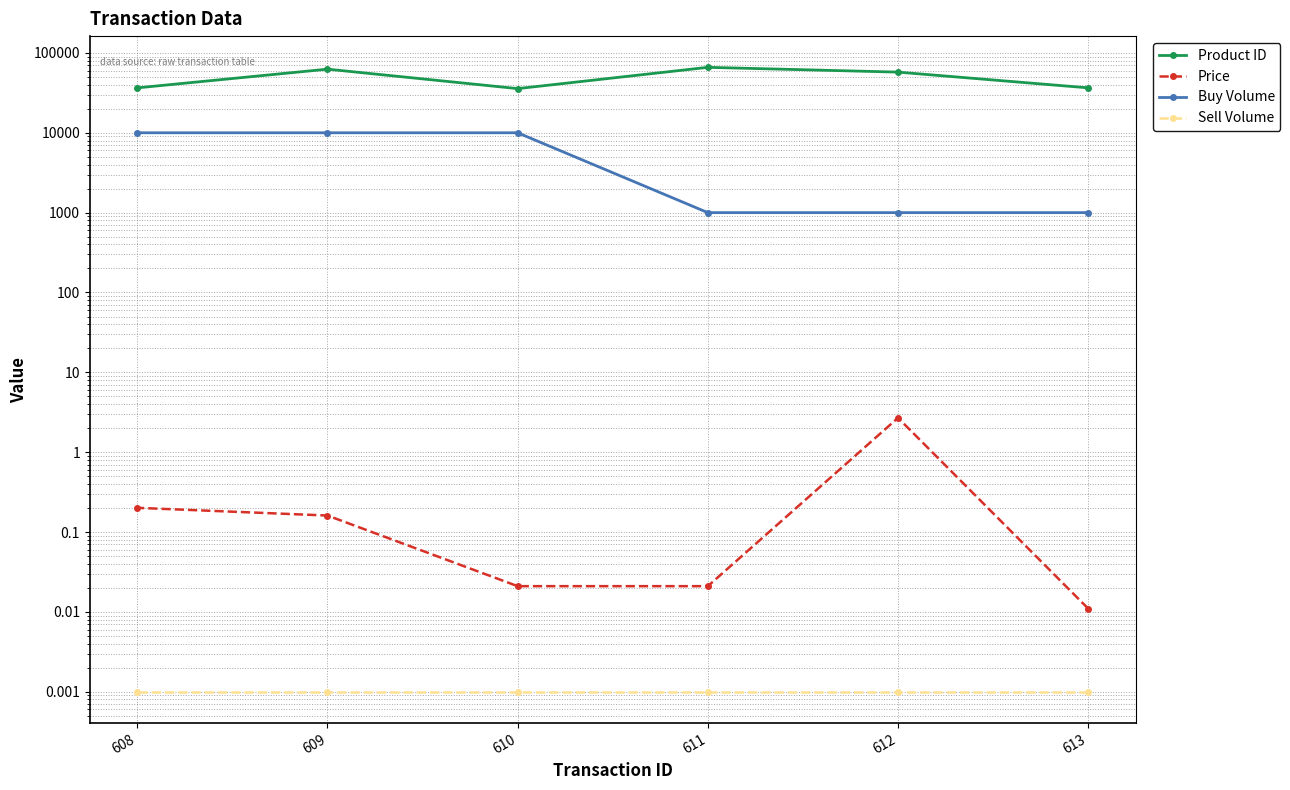

How many data points in Product ID are above 57491?

3